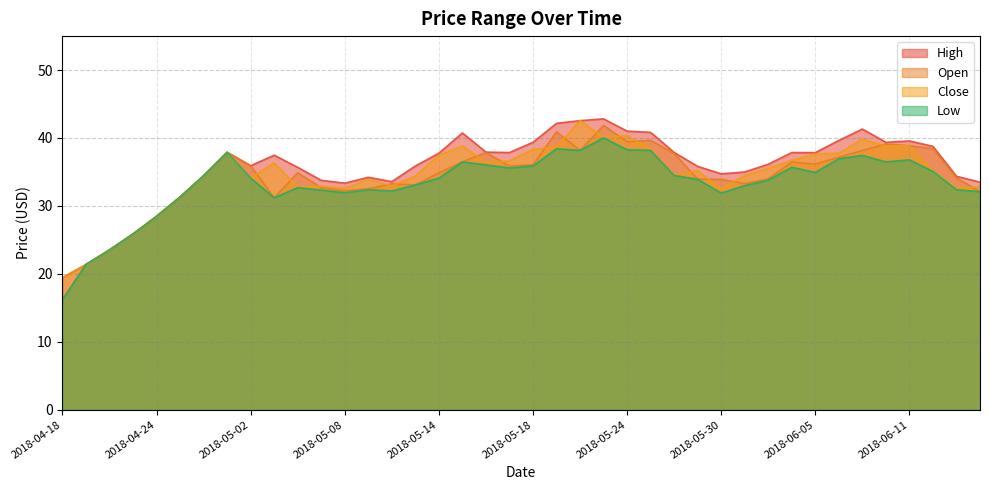

What is the total value across all series at 2018-05-31?

135.7